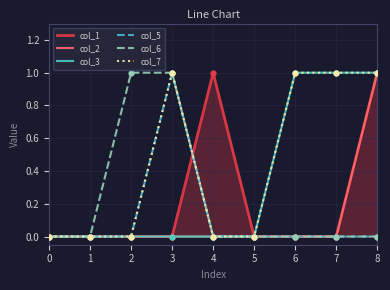

Which series has the largest Y range (max minus min)?

col_1